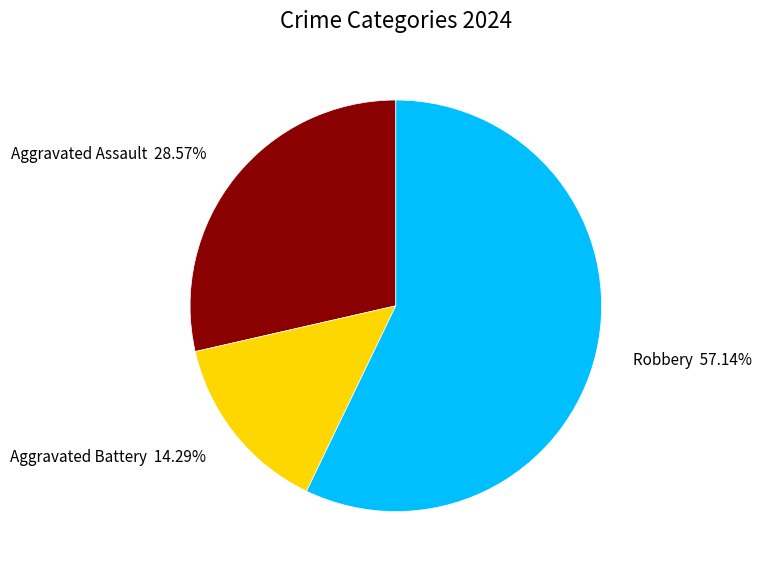

What portion of the pie excludes Robbery?

42.9%